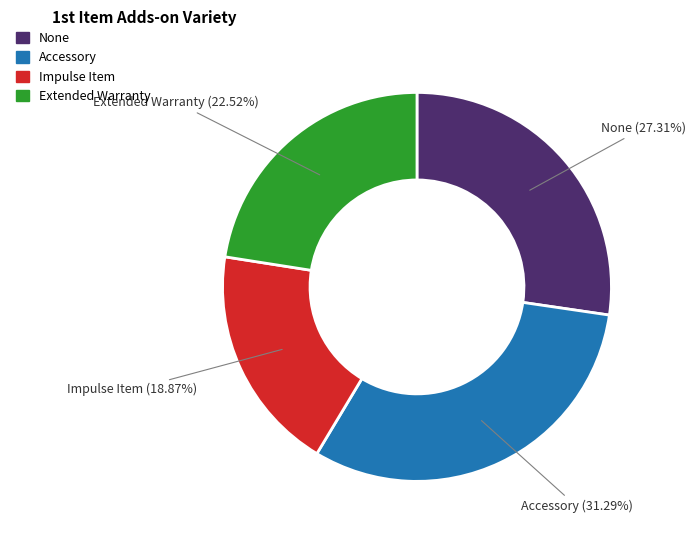

Does any single category account for the majority?

No